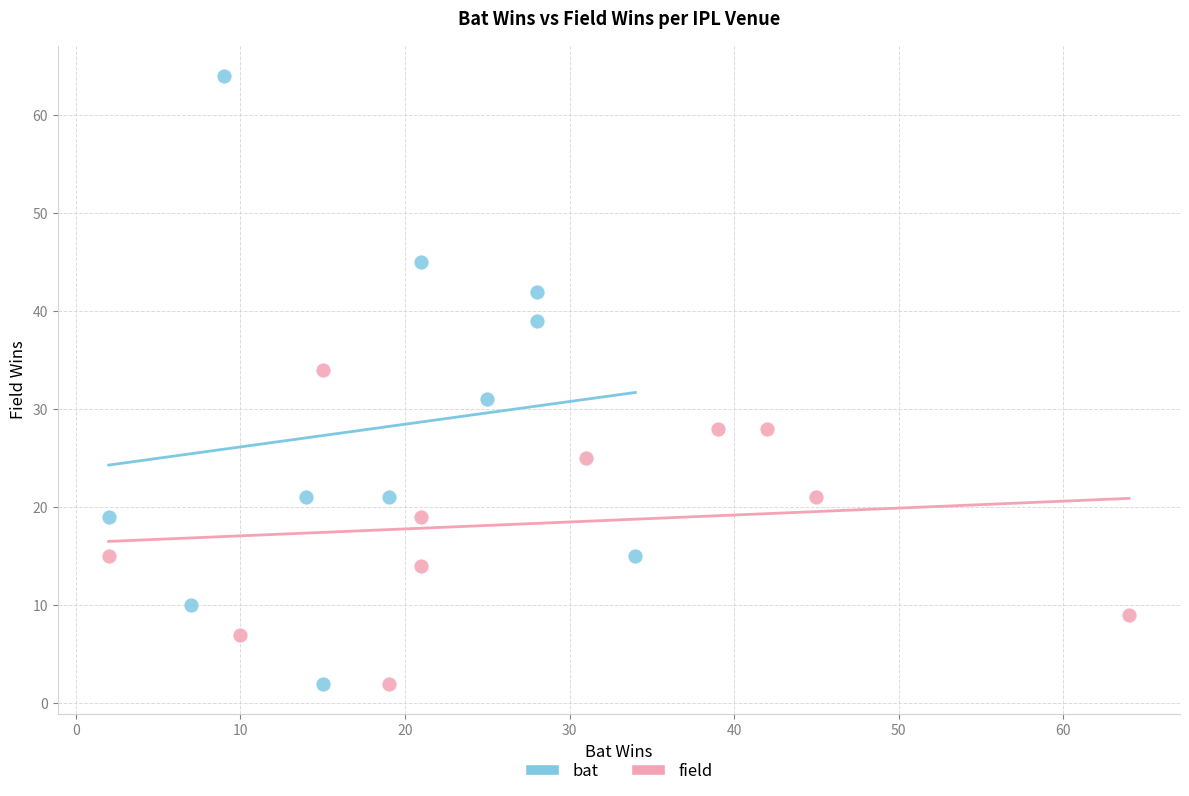

Which series has the largest Y range (max minus min)?

bat